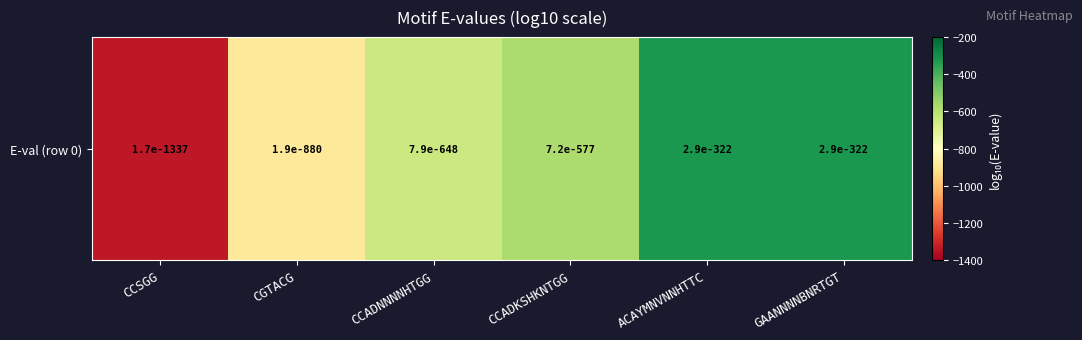

Which category has the lowest value across all series?

CCSGG